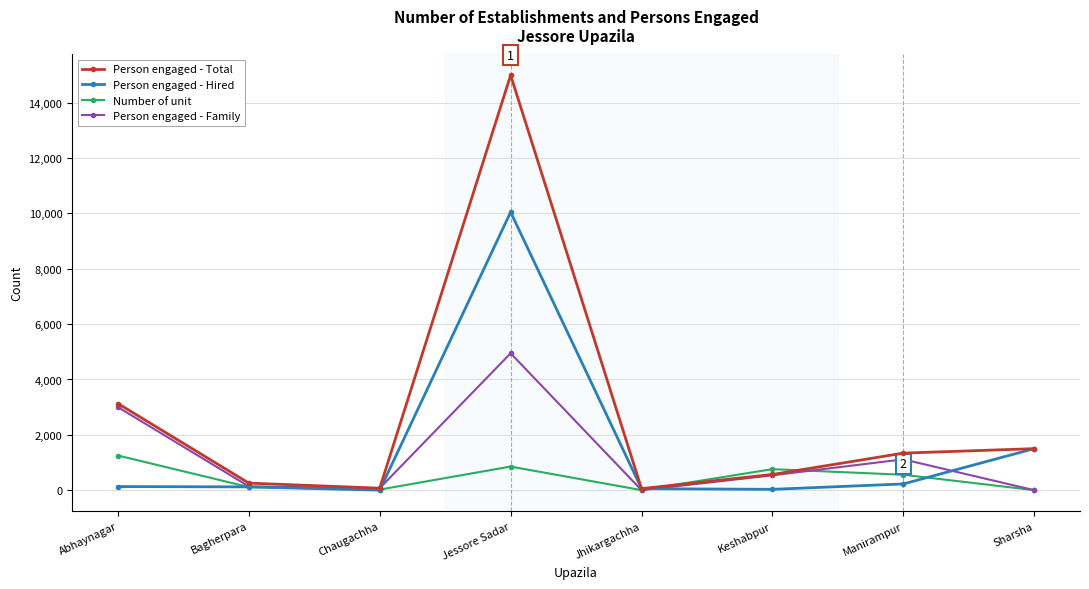

Is it true that Person engaged - Hired equals 4119 at Jessore Sadar?

False